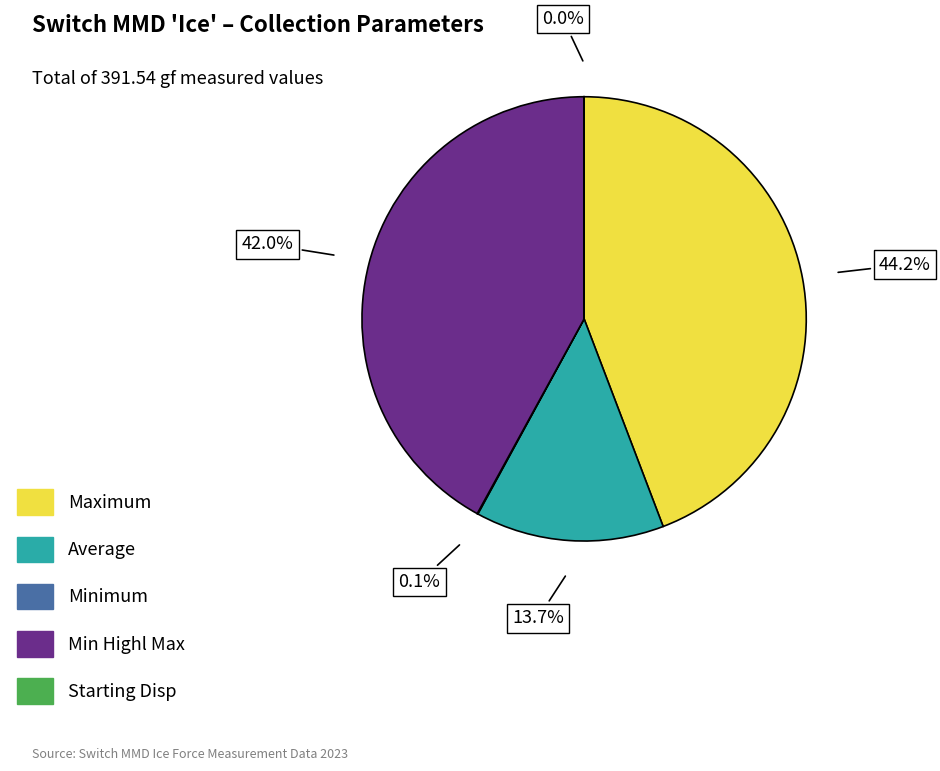

Is there any slice that represents more than half of the pie?

No